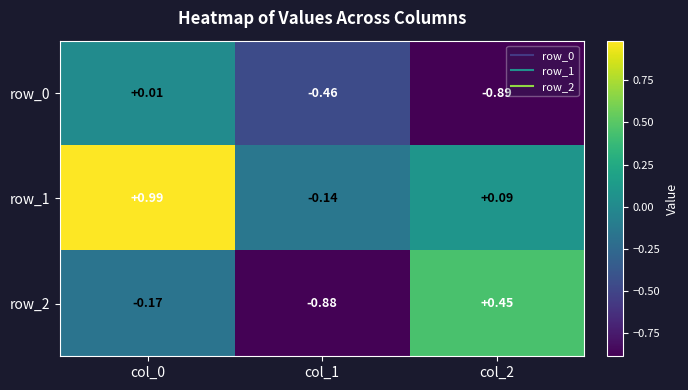

How many values in row_2 are above zero?

1